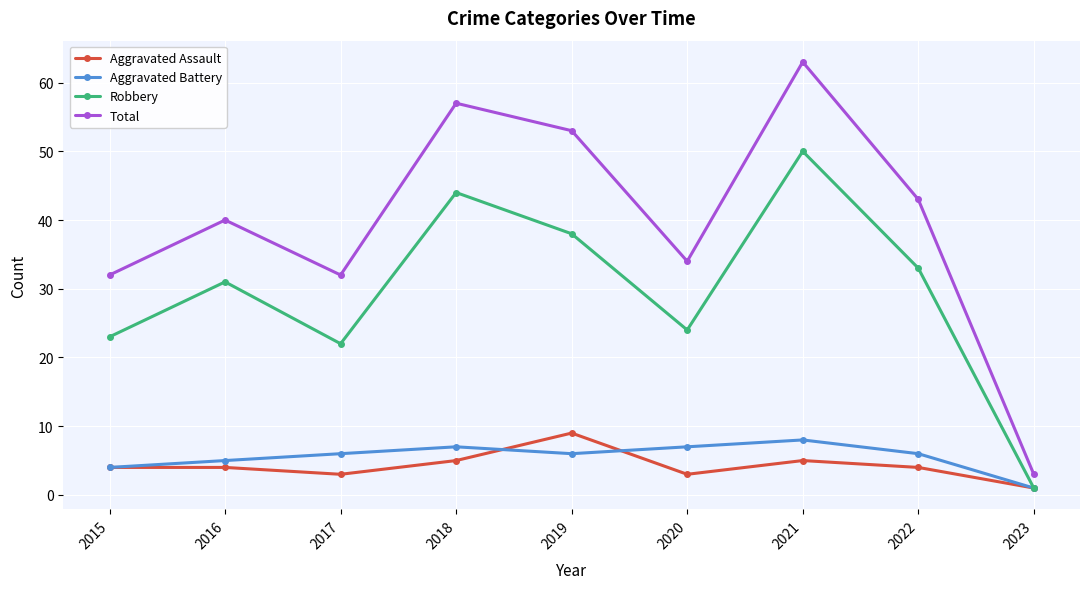

Which series has the largest total across all categories?

Total